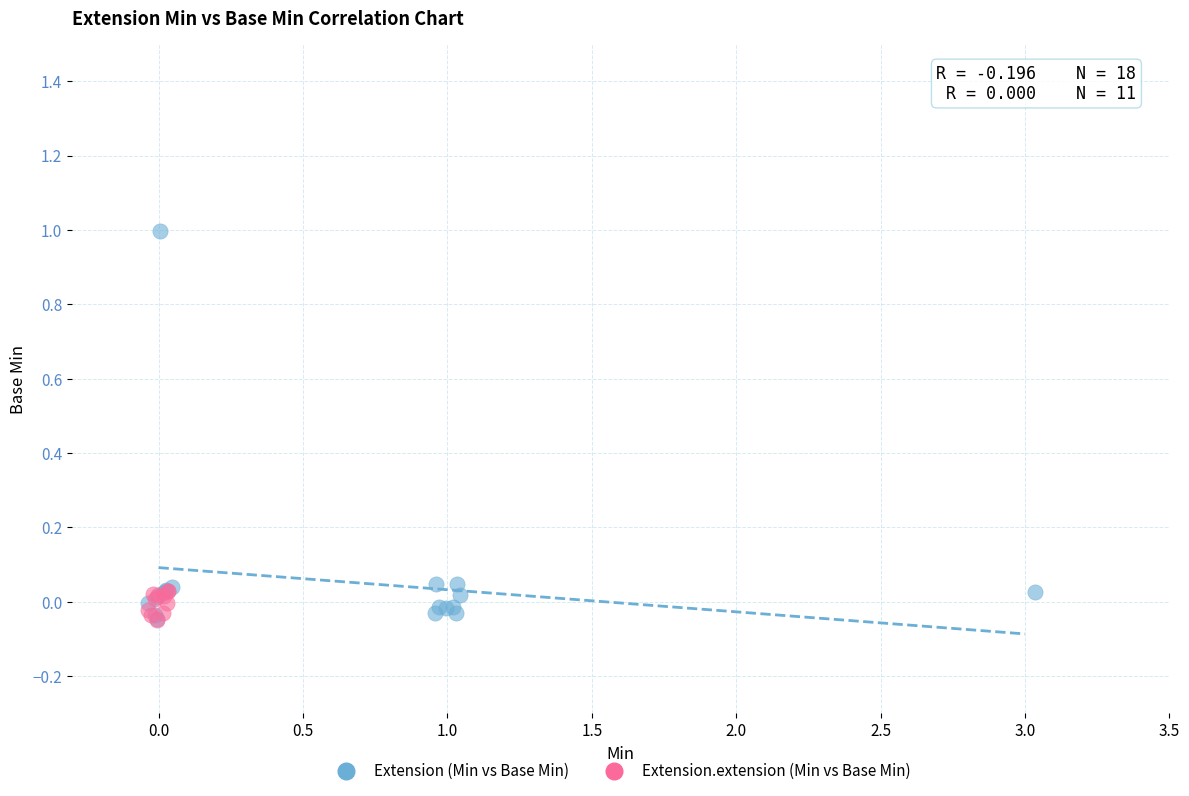

Which series contains the highest Y value?

Extension (Min vs Base Min)